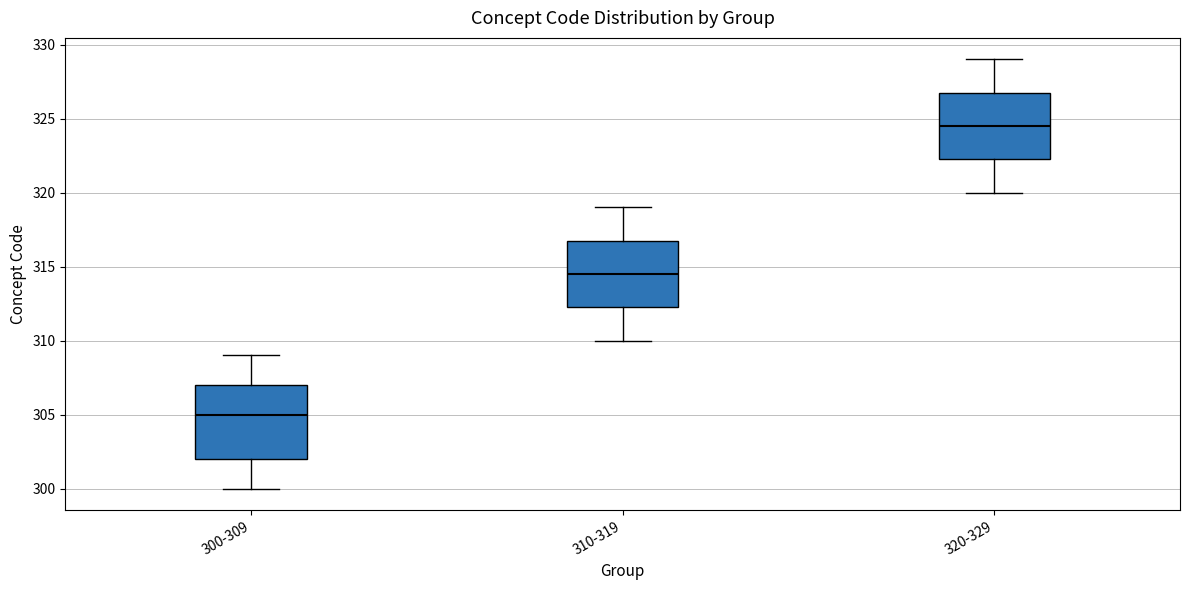

Where does the median line of the box for 310-319 sit on the y-axis? The values are not printed on the chart, so give them approximately, as read against the axis.

314.5